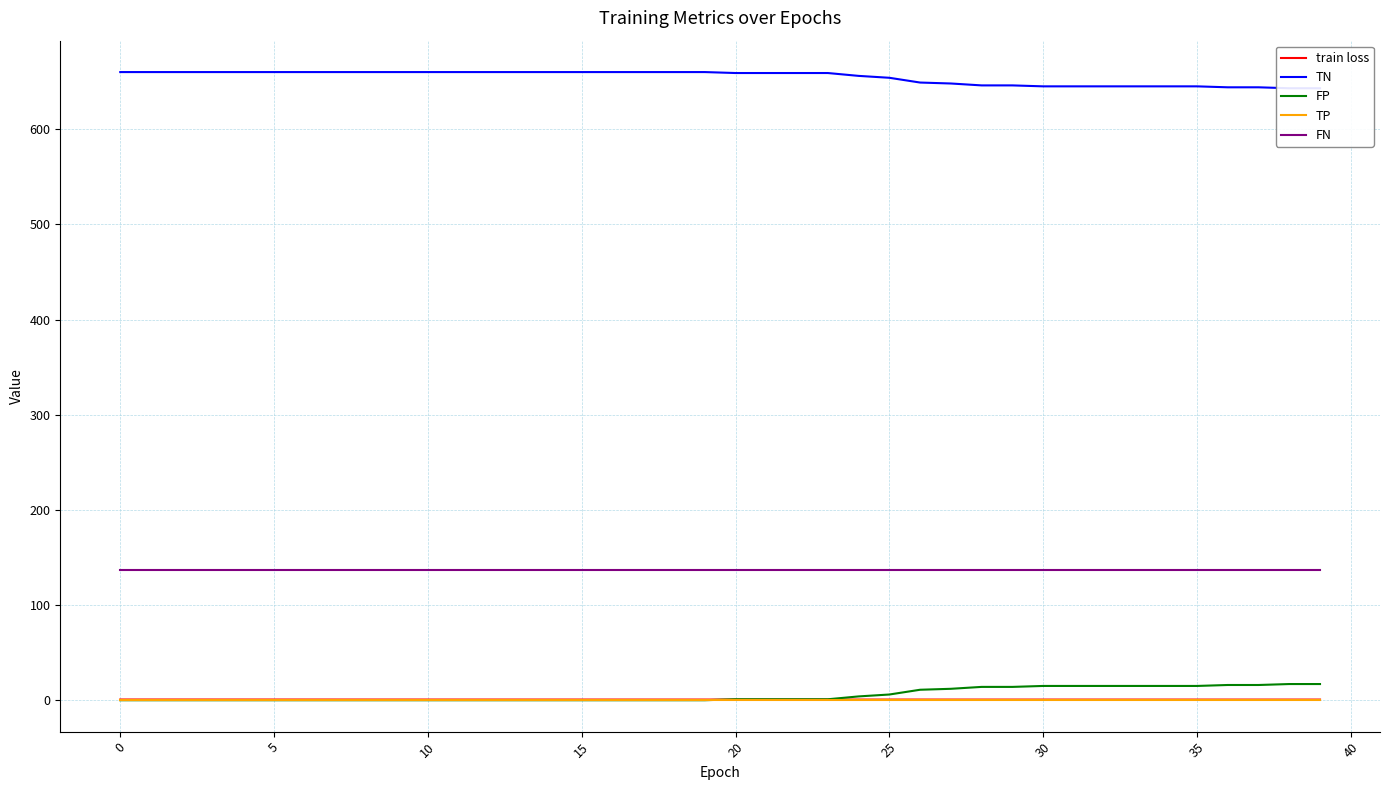

Is it true that FP equals 16.0 at 37?

True